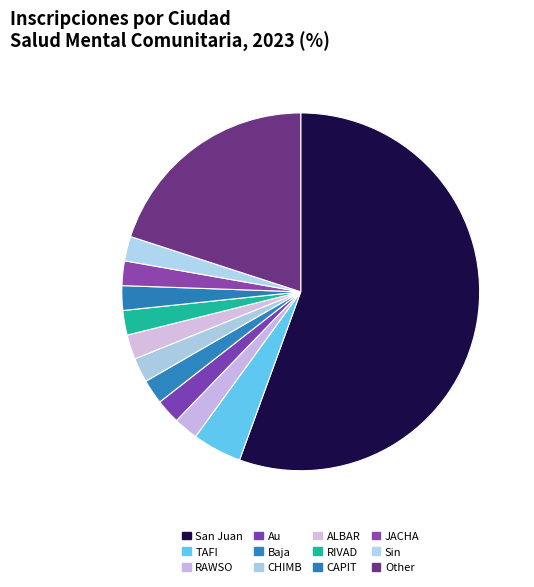

Combined, do CHIMB and CAPIT account for over 50%?

No